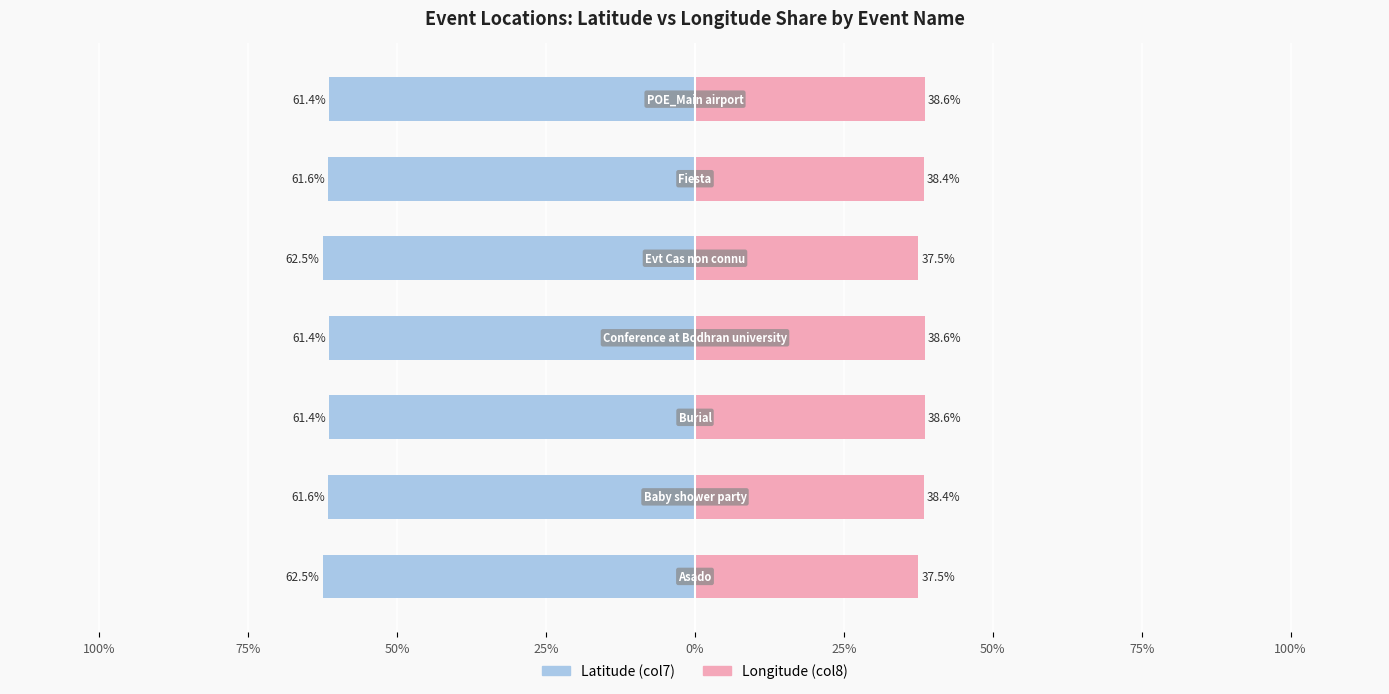

How many series are shown in this chart?

2